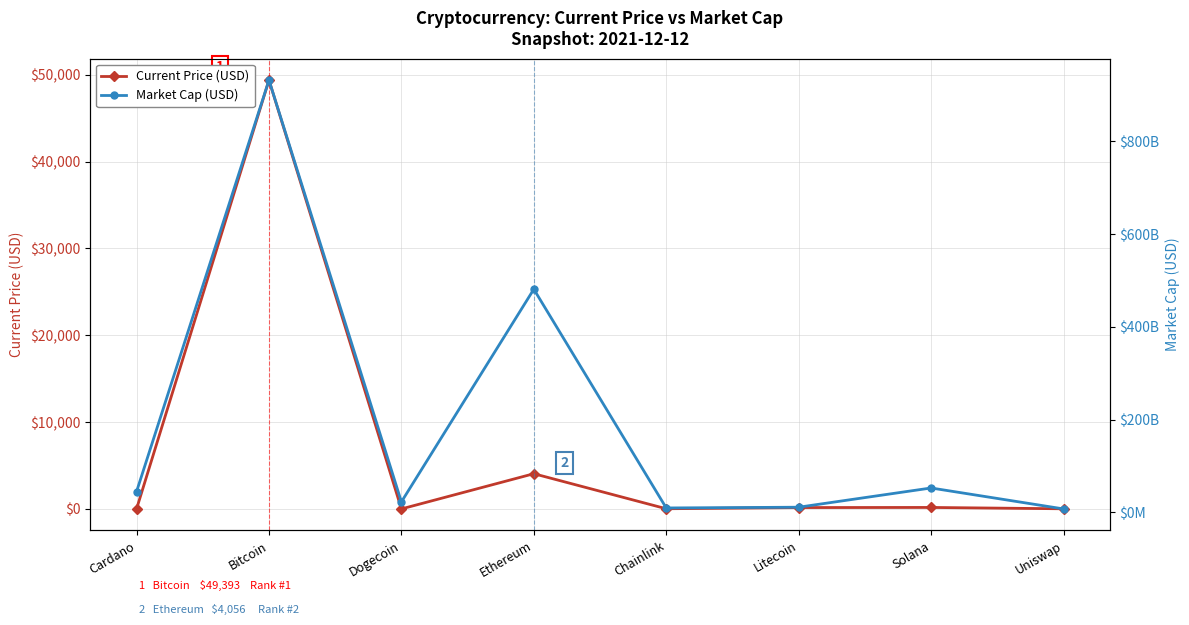

What is the difference between the highest and lowest values at Chainlink?

9210299519.3